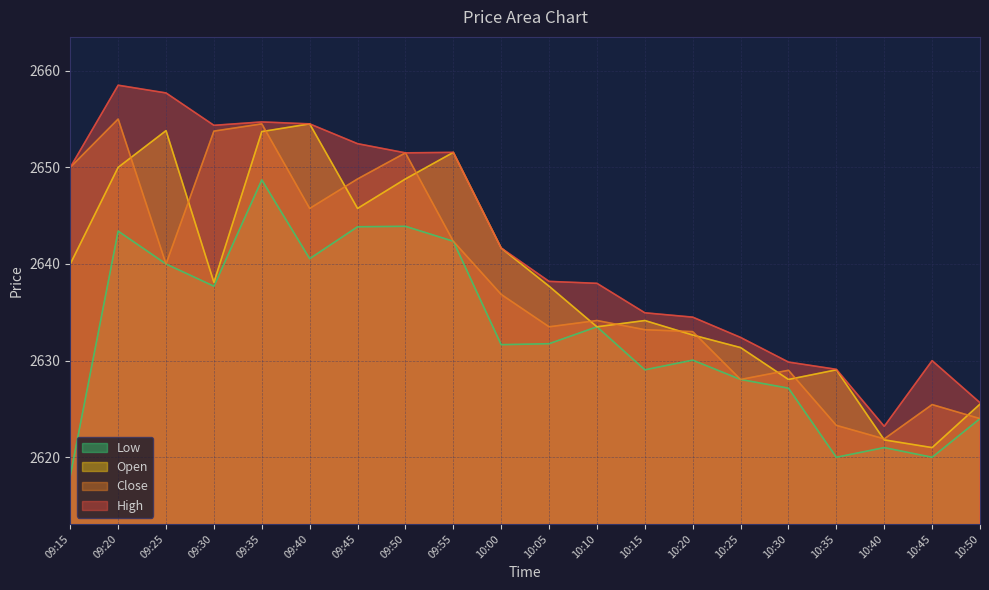

True or false: Low and High cross at least once.

False